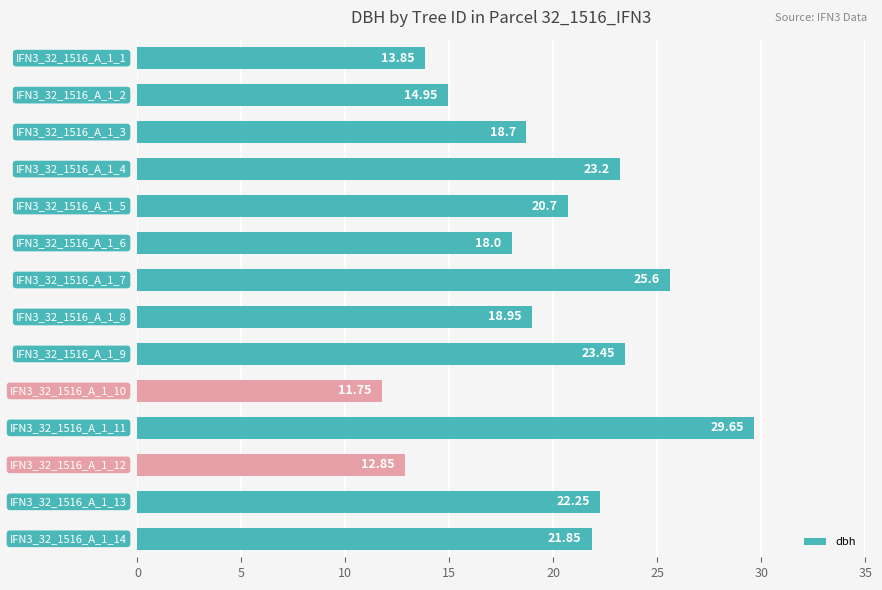

What is the average value?

19.7